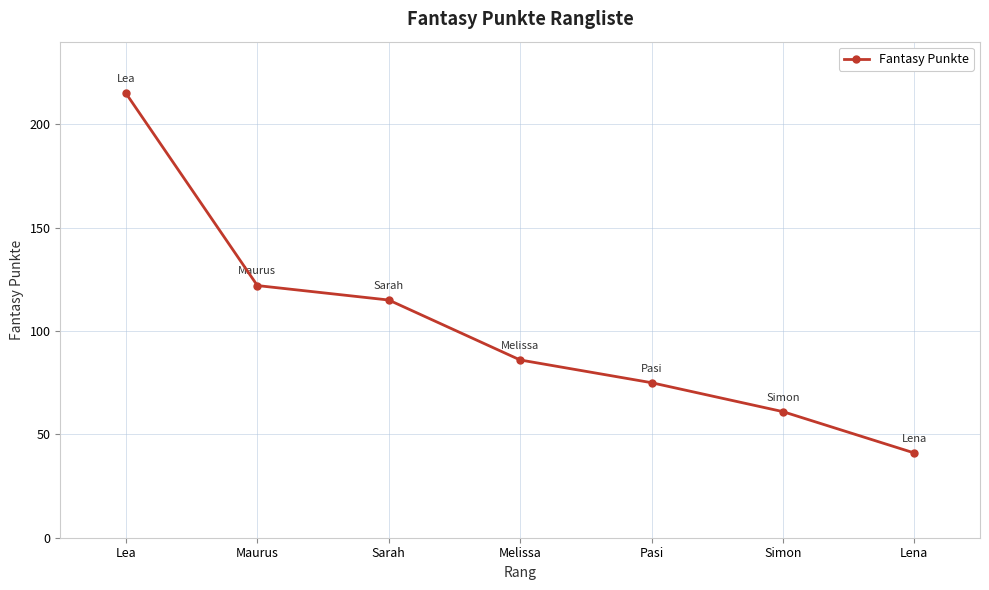

What is the label of the 1st point from the left?

Lea